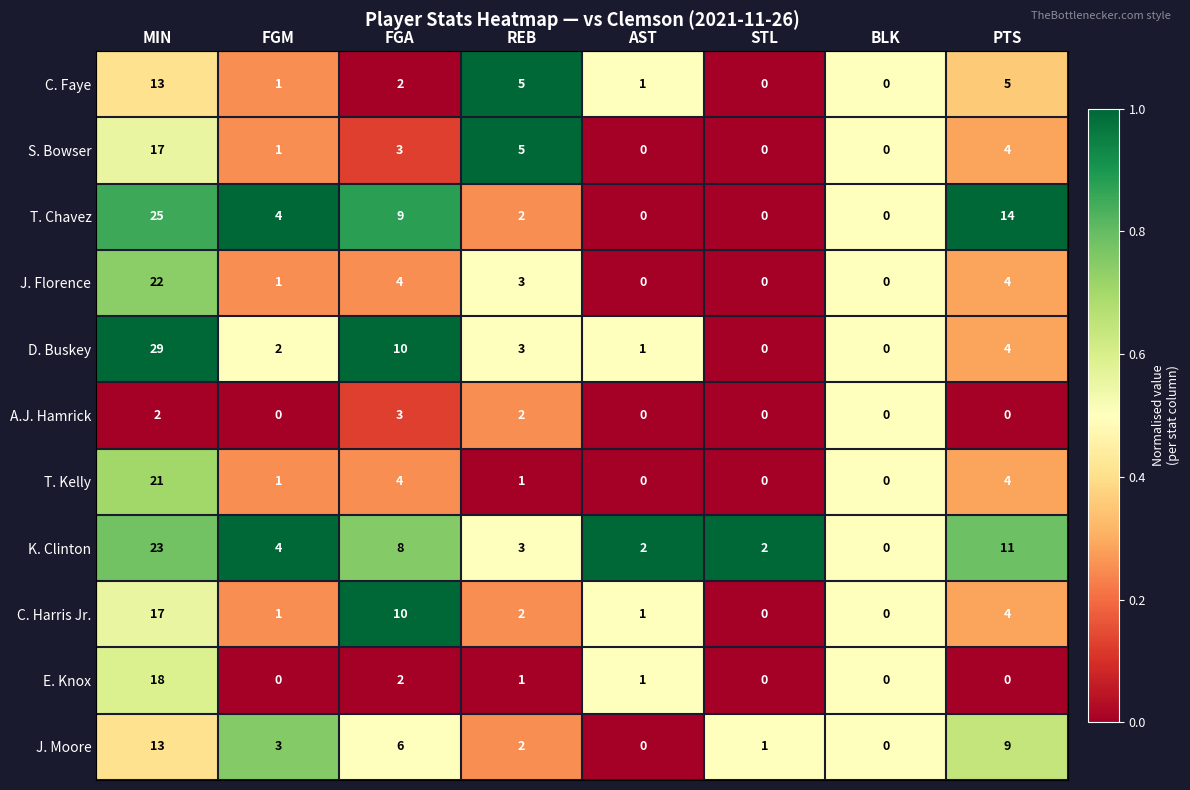

What is the spread (max minus min) of values at FGM?

4